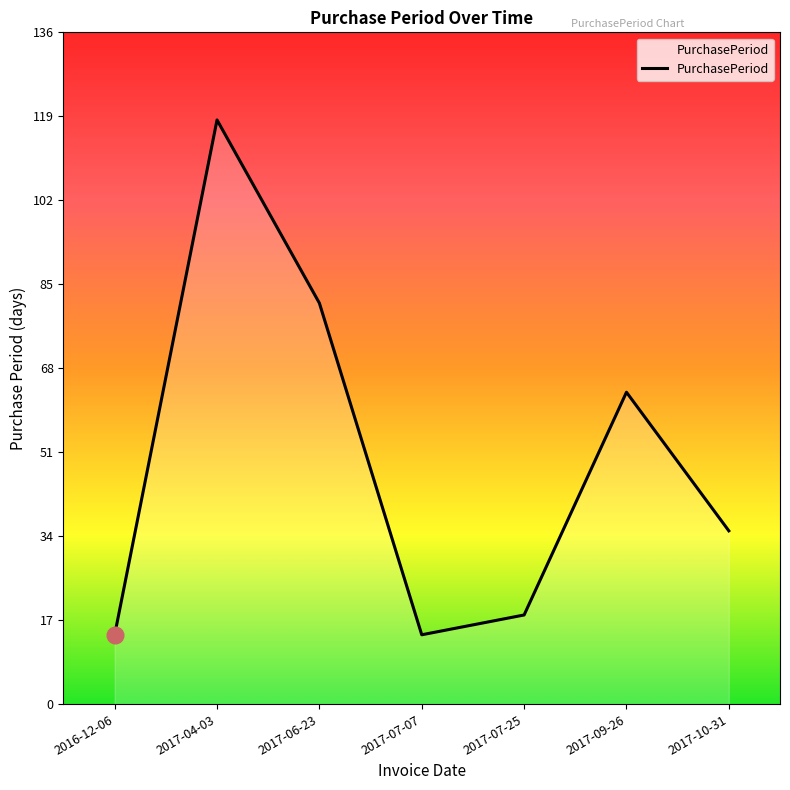

The chart shows a value of 23 at 2017-10-31. True or false?

False